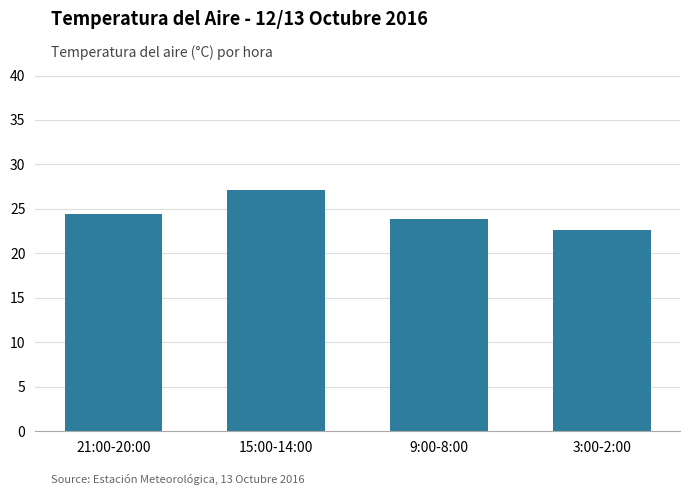

What is the minimum value shown in the chart?

22.6